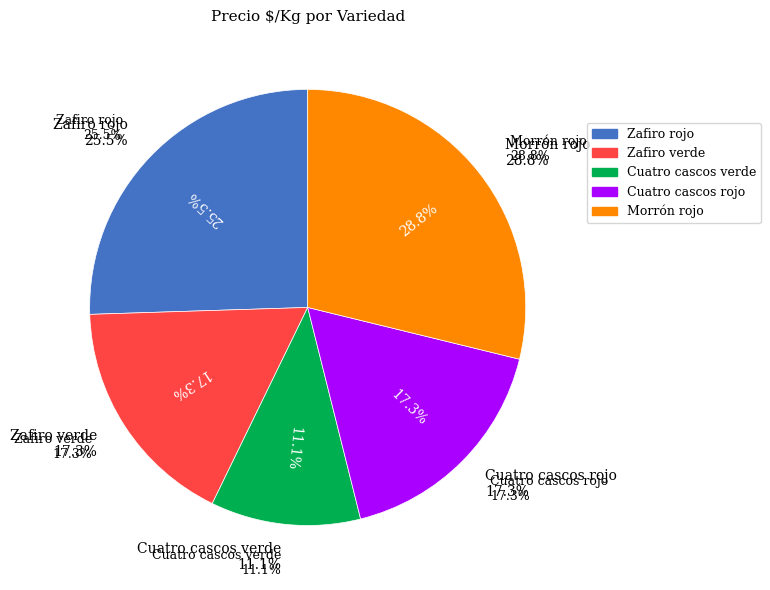

What is the largest slice in the pie chart?

Morrón rojo